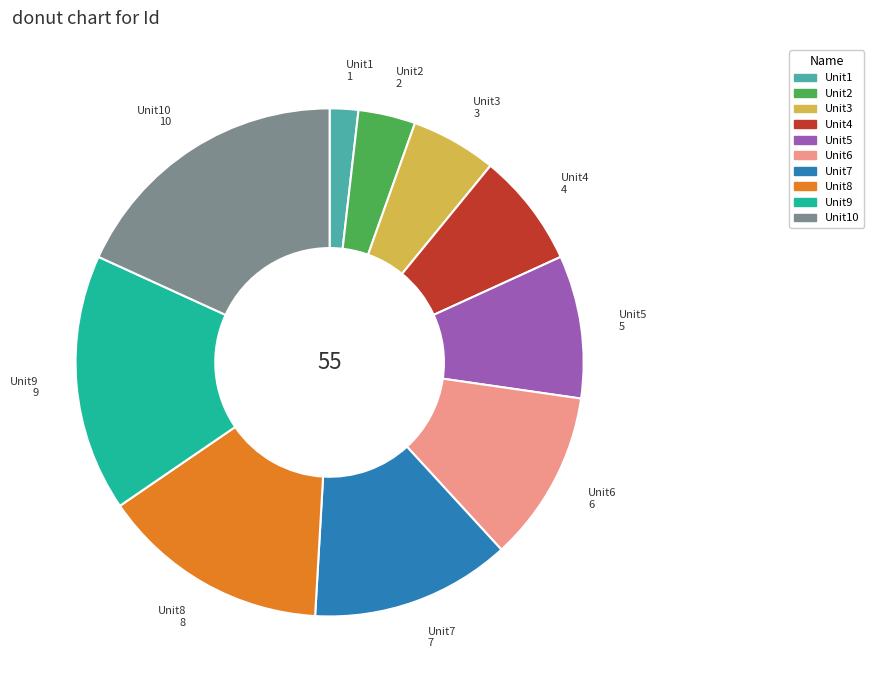

Is there any slice that represents more than half of the pie?

No